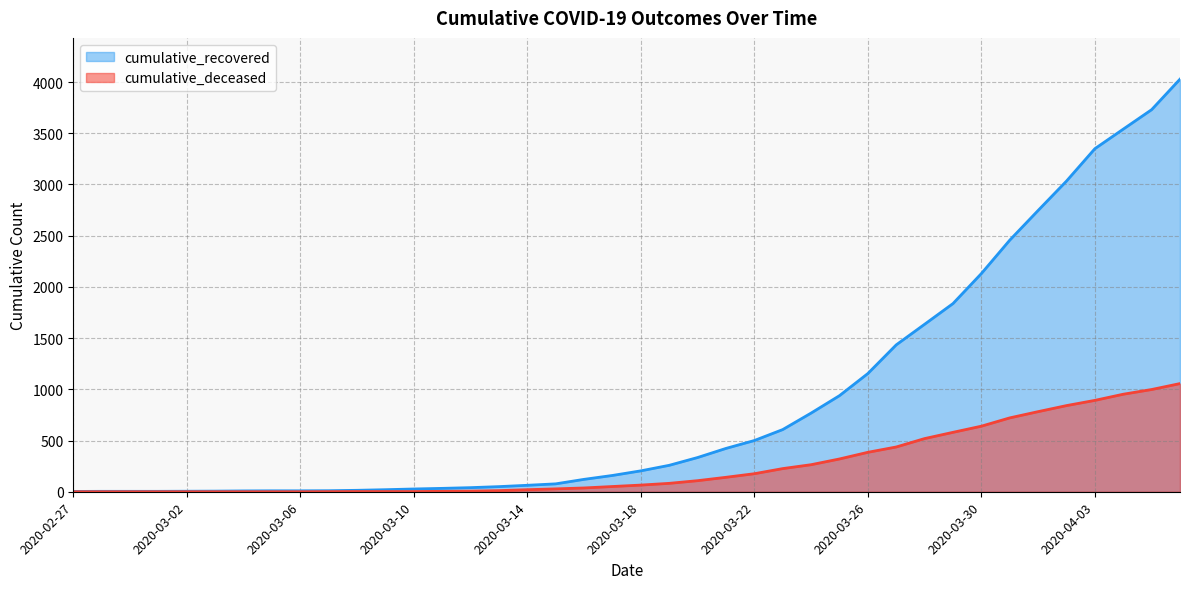

True or false: cumulative_deceased and cumulative_recovered intersect in this chart.

False